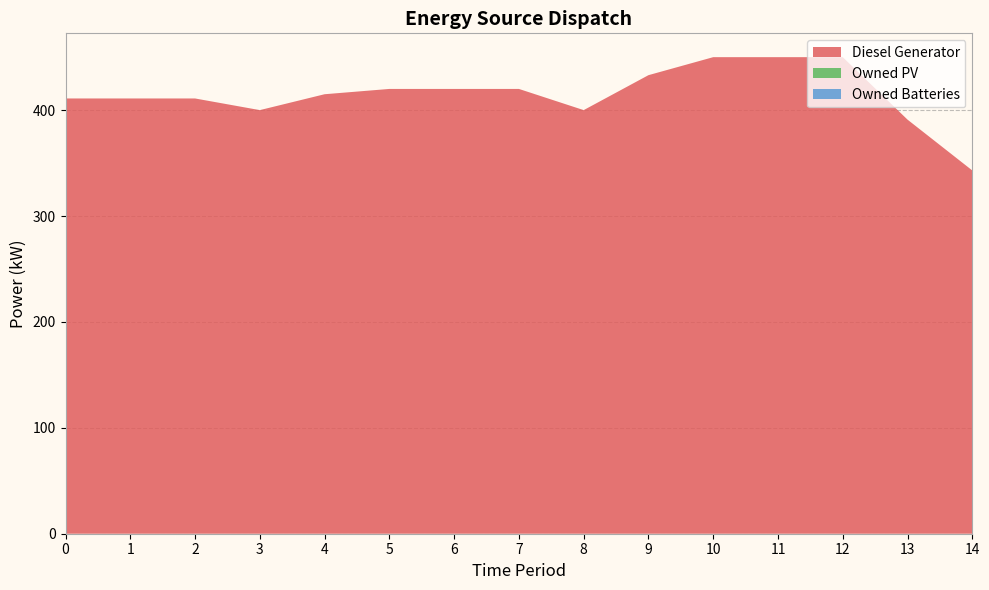

Reading left to right, list all the values displayed in this chart.

Diesel Generator: 0=411	1=411	2=411	3=400	4=415	5=420	6=420	7=420	8=400	9=433	10=450	11=450	12=450	13=391	14=343
Owned PV: 0=0	1=0	2=0	3=0	4=0	5=0	6=0	7=0	8=0	9=0	10=0	11=0	12=0	13=0	14=0
Owned Batteries: 0=0	1=0	2=0	3=0	4=0	5=0	6=0	7=0	8=0	9=0	10=0	11=0	12=0	13=0	14=0